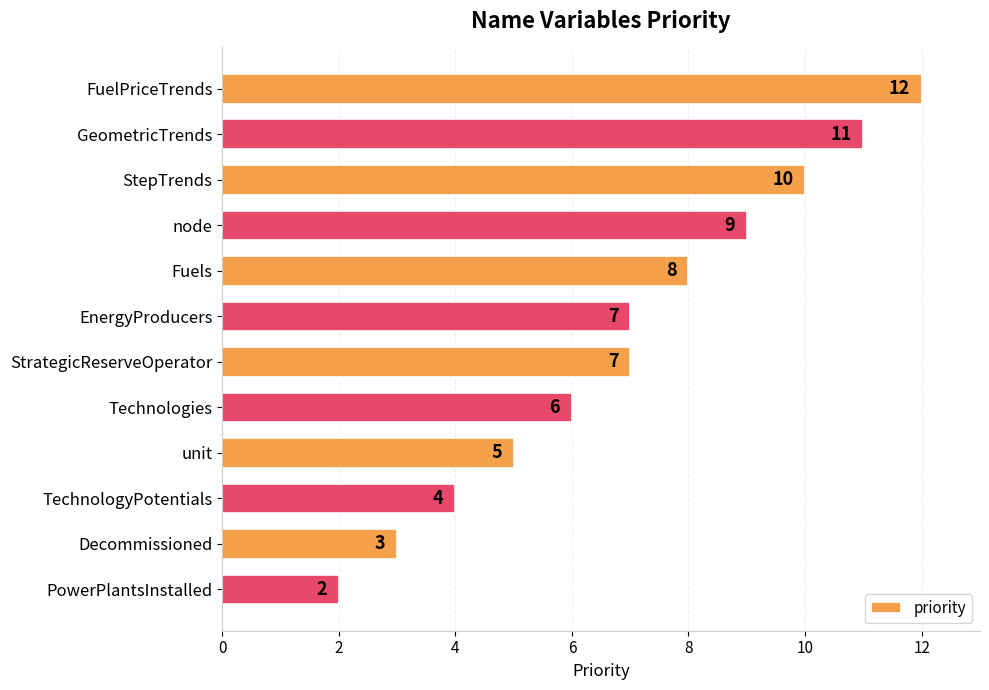

Is it true that the value at GeometricTrends is 17?

False